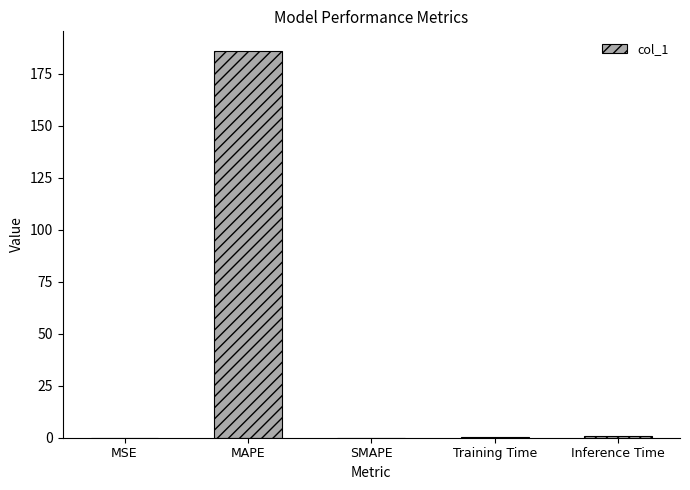

What is the change in value from MAPE to SMAPE?

-186.0